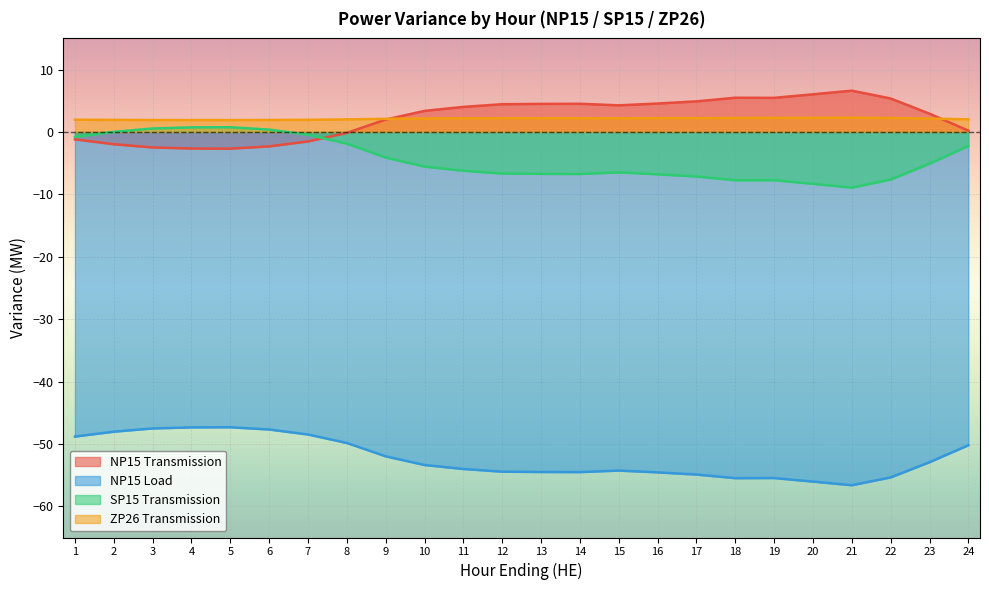

What is the highest value of the SP15 Transmission series?

0.8